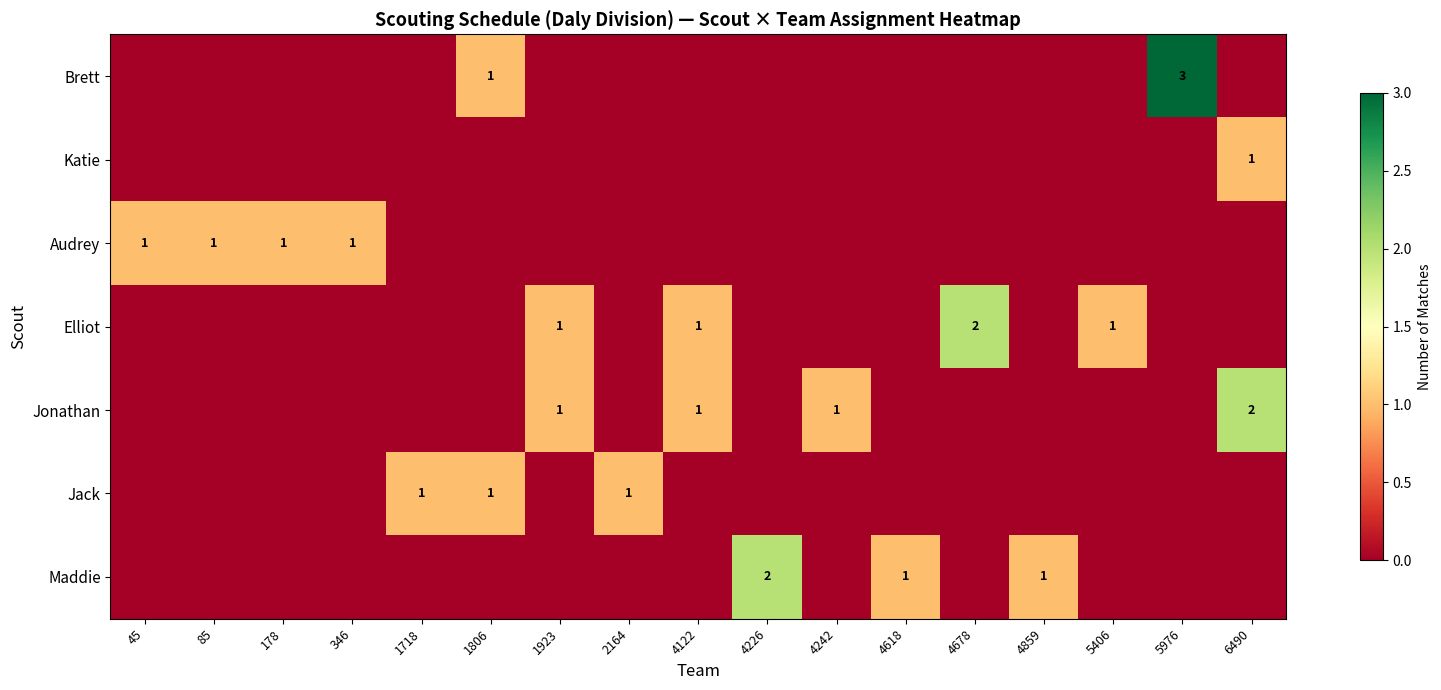

Count the Brett values in the range 0 to 1.

16